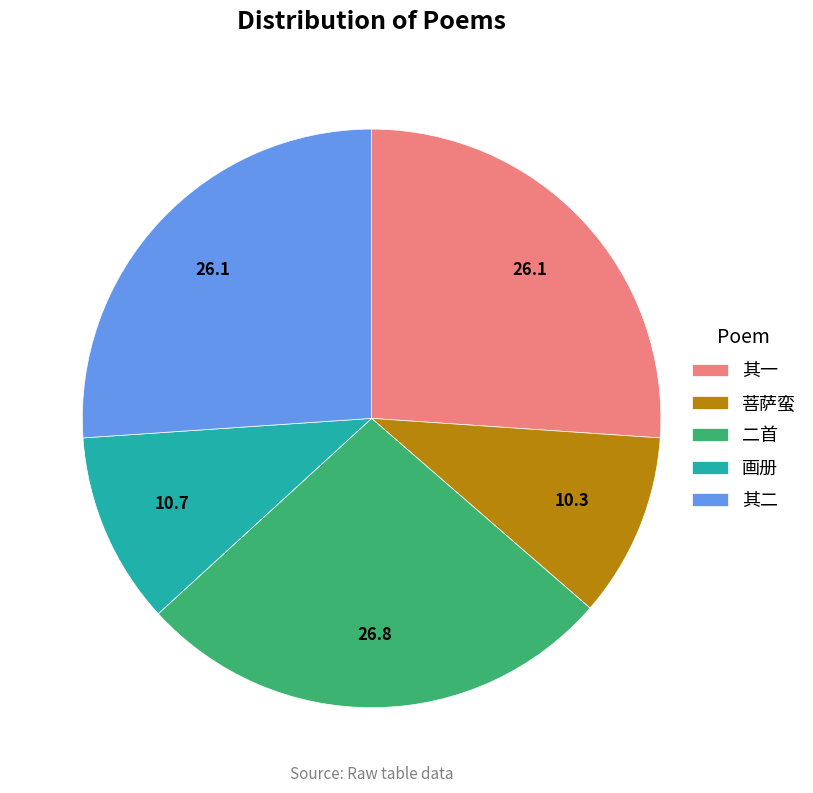

What is the largest slice in the pie chart?

二首